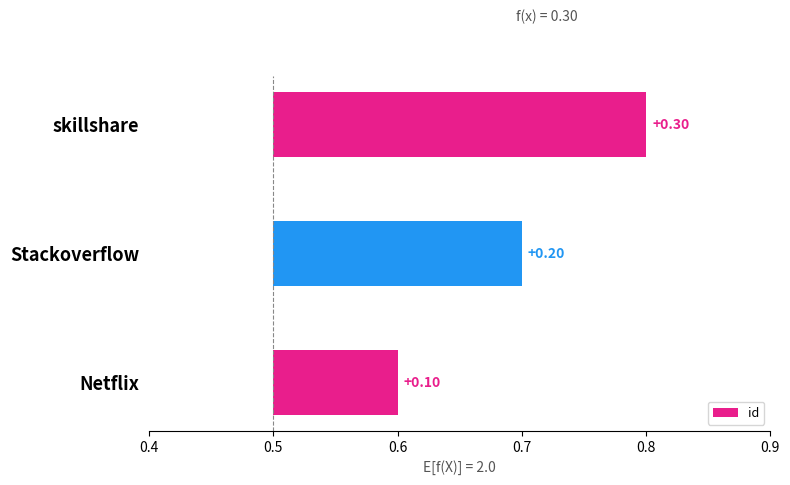

What is the difference between the values at Netflix and Stackoverflow?

0.1